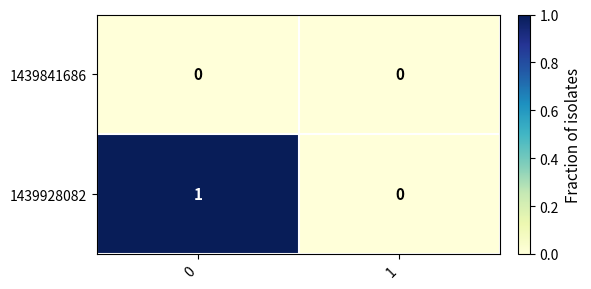

Which series has the largest total across all categories?

1439928082